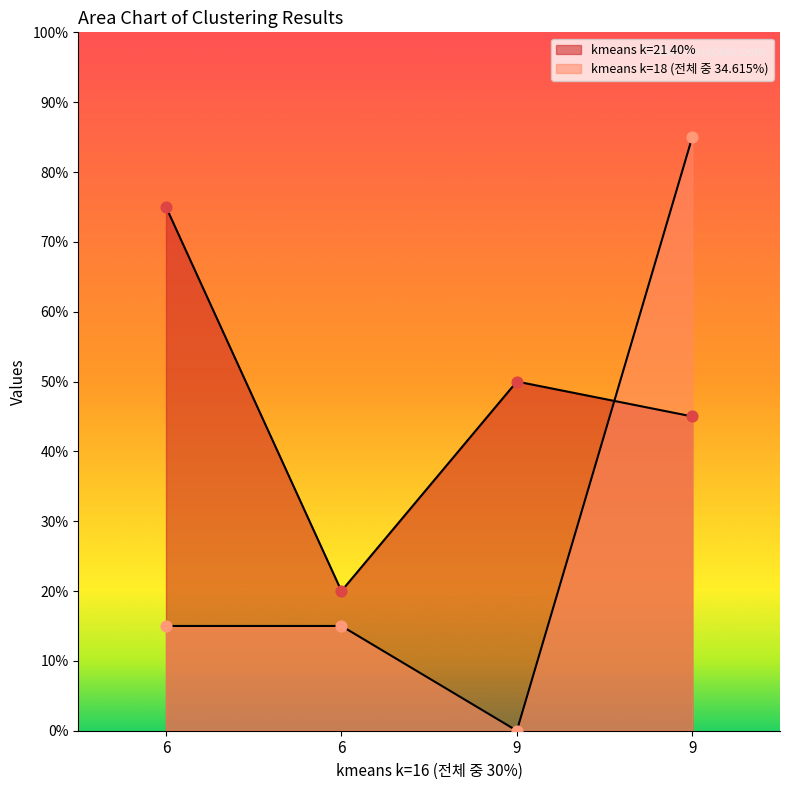

Which series reaches the maximum Y coordinate?

kmeans k=18 (전체 중 34.615%)